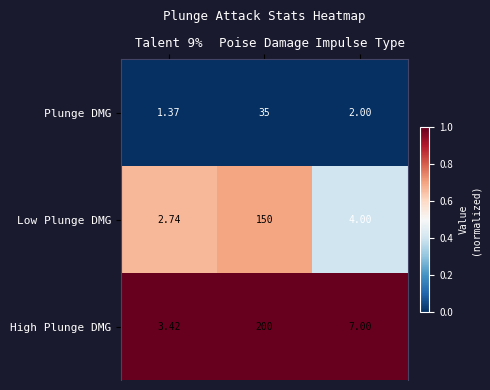

Is the value of Low Plunge DMG at Impulse Type greater than the value of High Plunge DMG at Talent 9%?

Yes